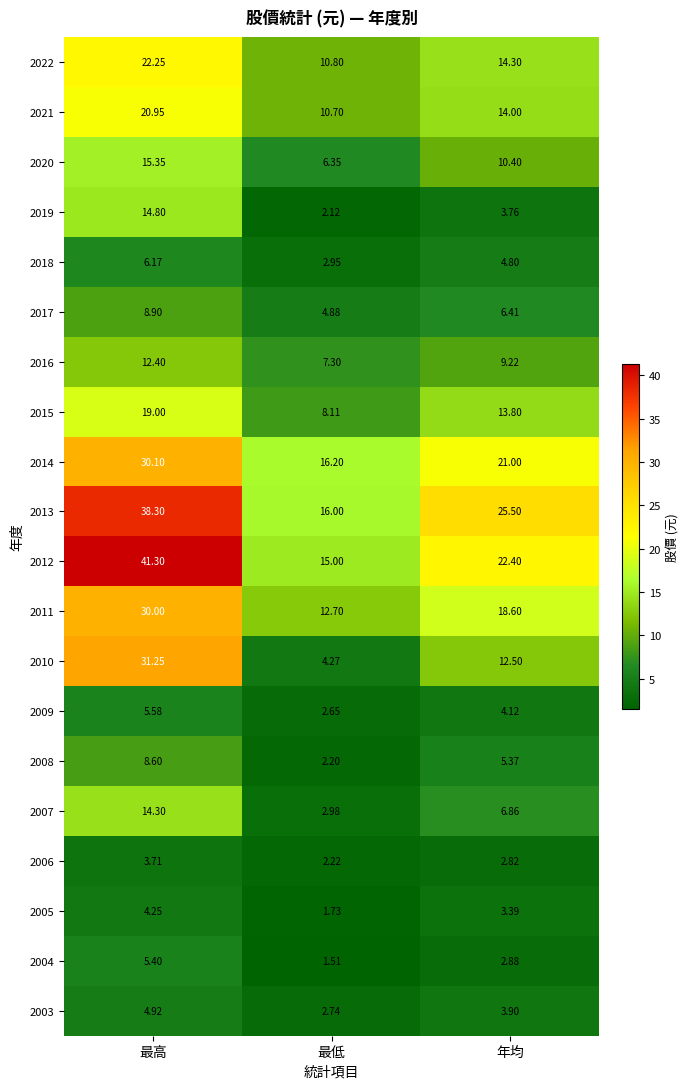

Which series has the widest spread of values?

2010